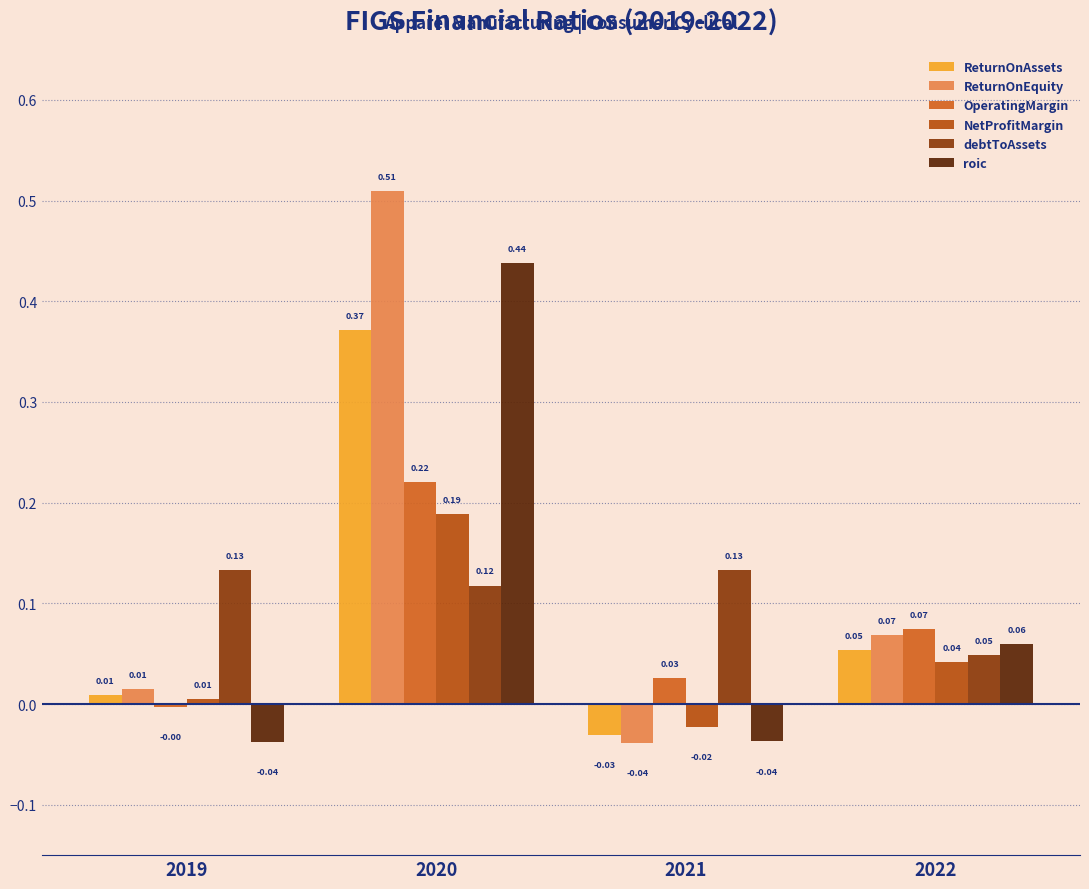

Is it true that roic equals -0.0 at 2019?

False